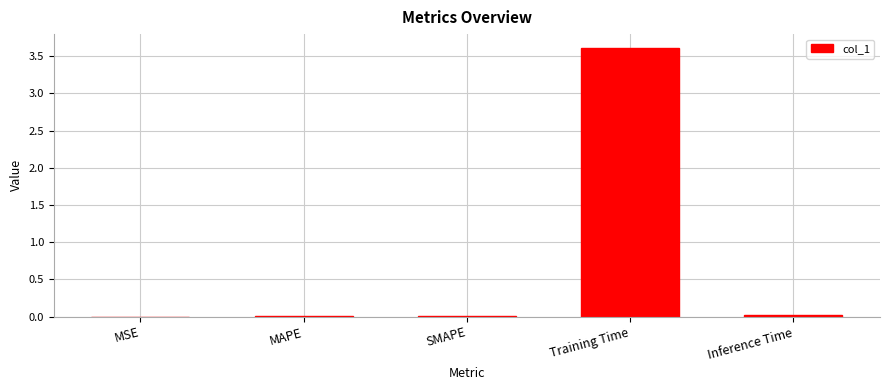

The chart shows a value of 0.0 at MSE. True or false?

True